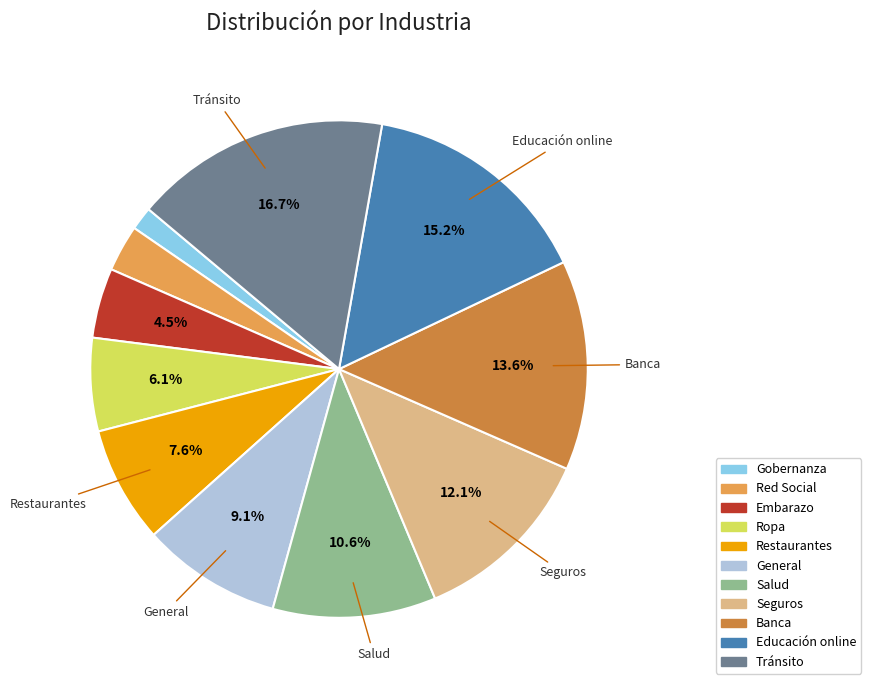

To the nearest percent, what portion does Tránsito represent?

17%